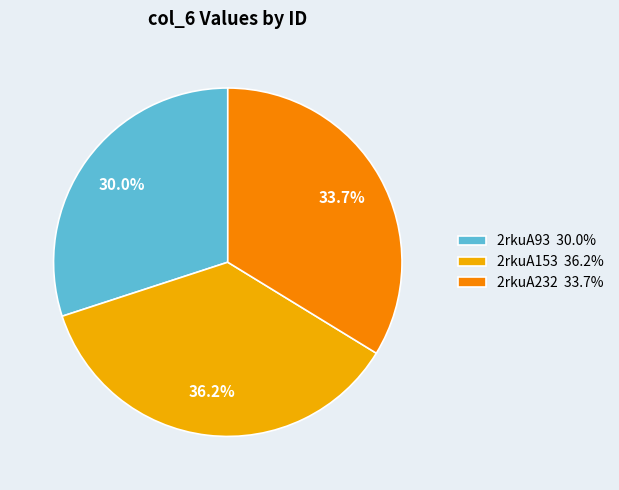

Is the sum of 2rkuA153 and 2rkuA93 greater than half?

Yes